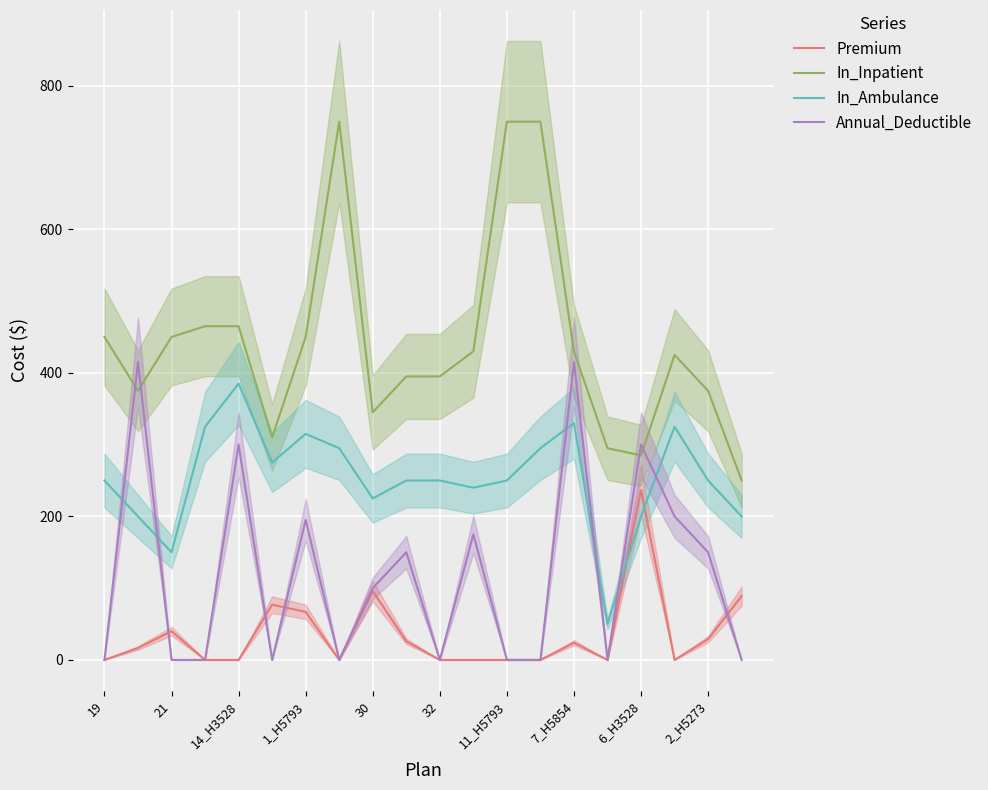

Which category has the lowest value across all series?

19